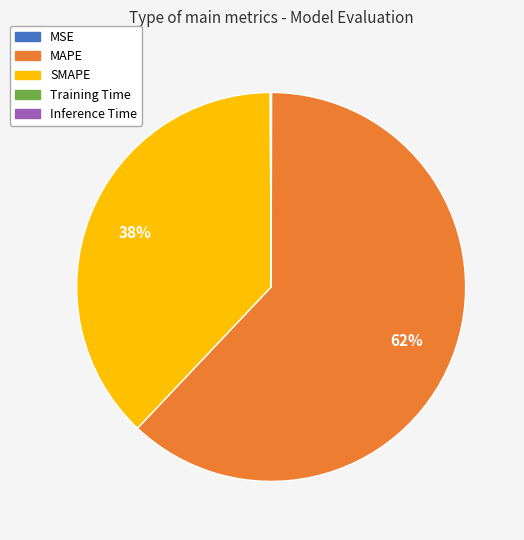

True or false: MAPE accounts for 51% of the total.

False